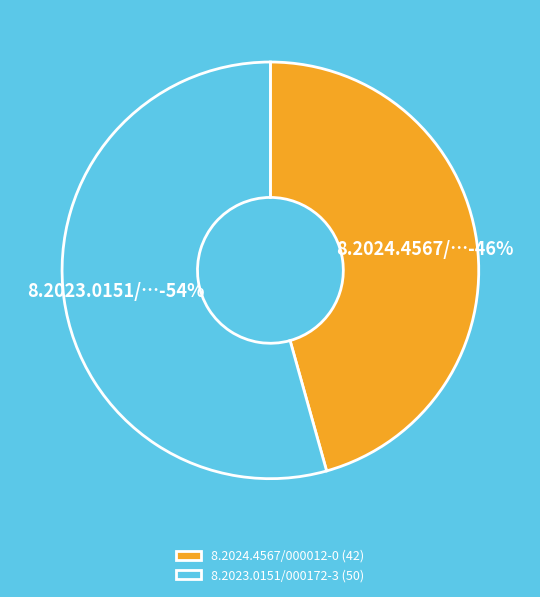

How much of the chart is everything except 8.2023.0151/000172-3?

45.7%